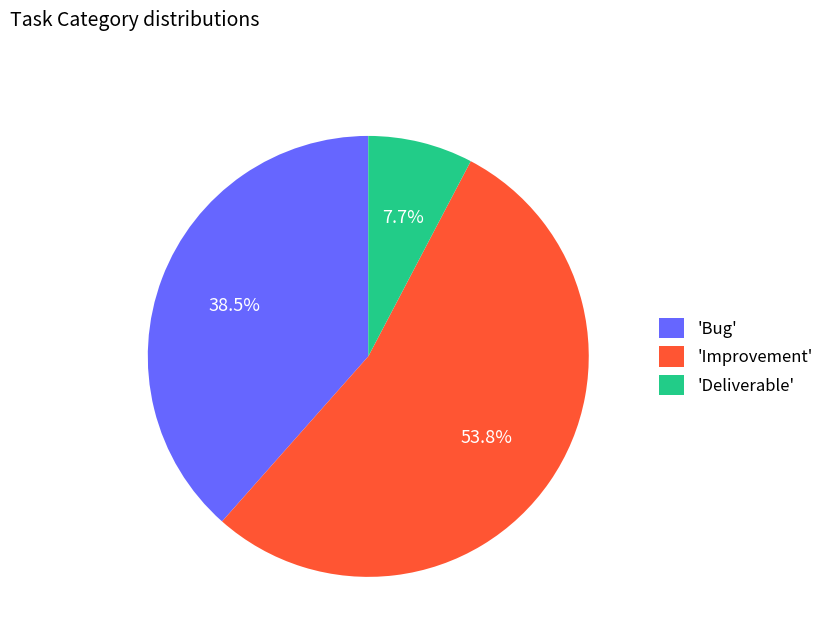

How many slices are in this pie chart?

3